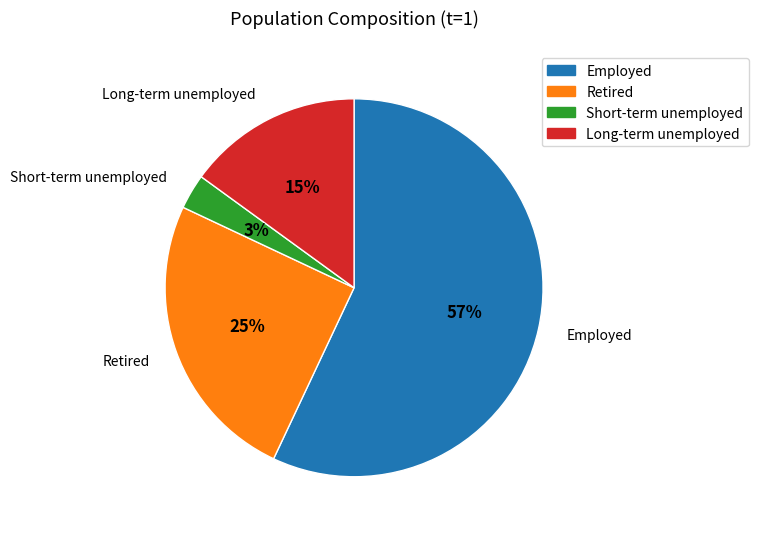

Is it true that Long-term unemployed is 15% of the pie?

True